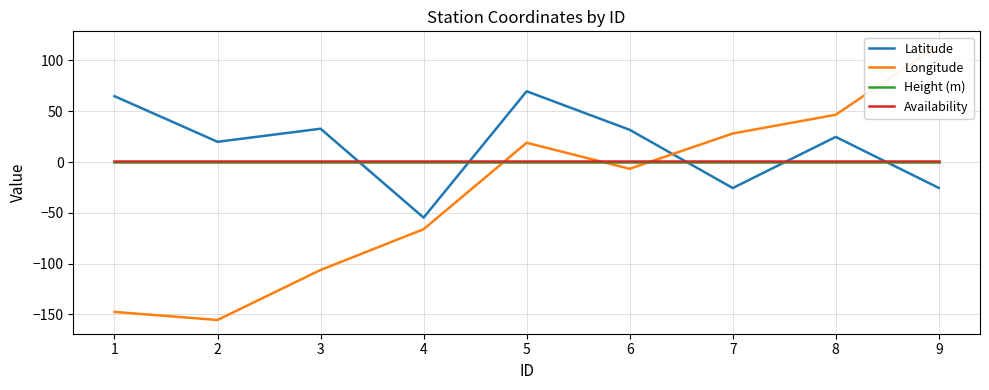

After their last crossing, which series has the higher values: Longitude or Latitude?

Longitude